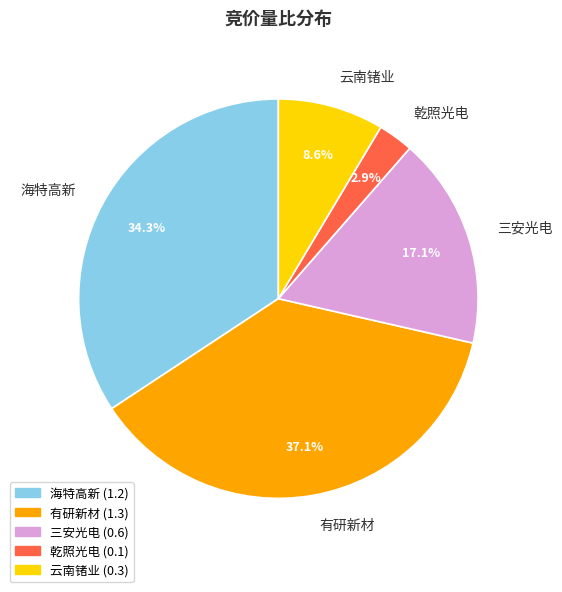

Which category has the biggest portion of the pie?

有研新材